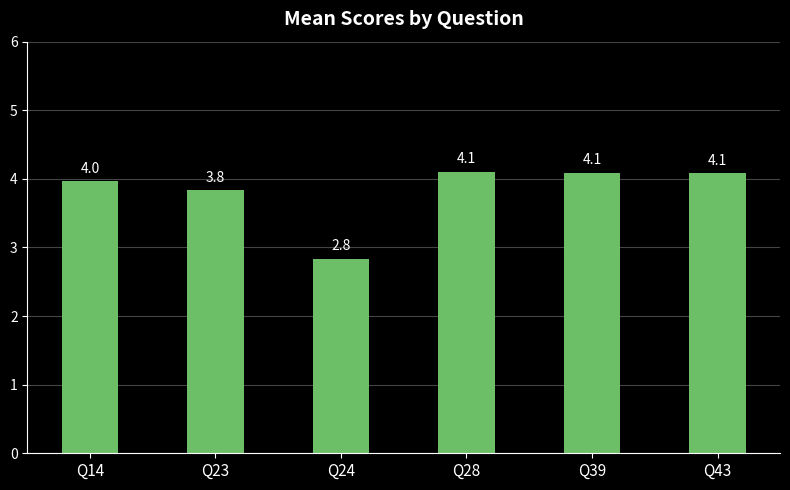

Reading right to left, extract all data points from this chart.

4.1	4.1	4.1	2.8	3.8	4.0